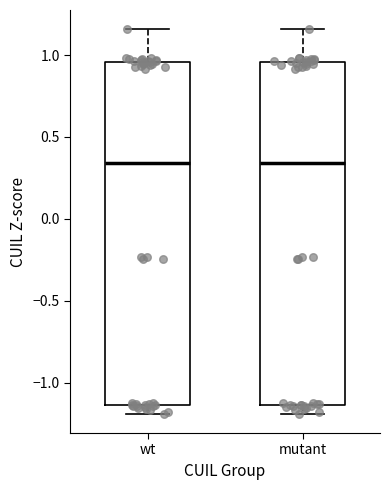

Where does the median line of the box for wt sit on the y-axis? The values are not printed on the chart, so give them approximately, as read against the axis.

0.35